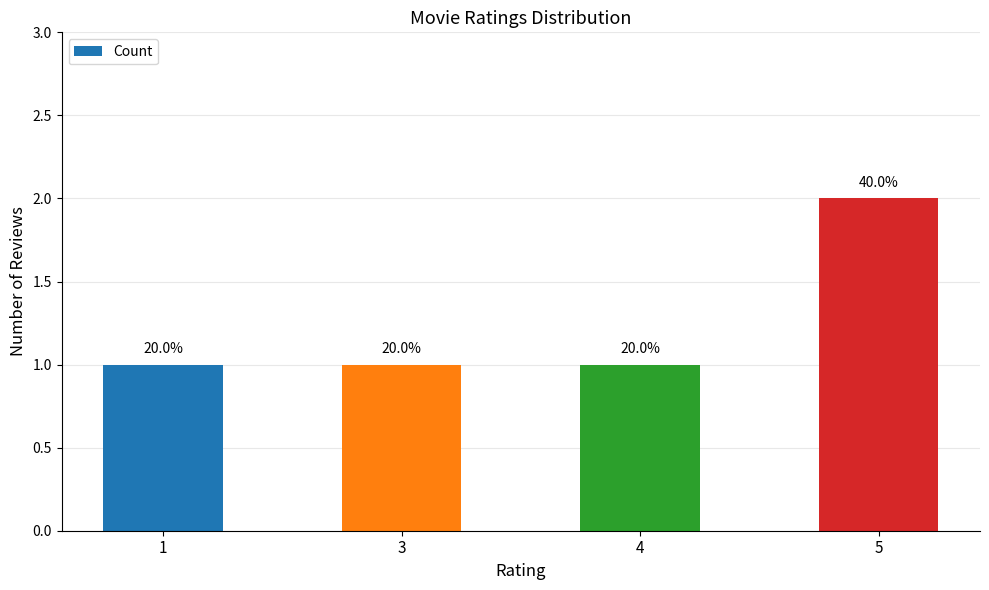

Which has a higher value, 4 or 3?

4